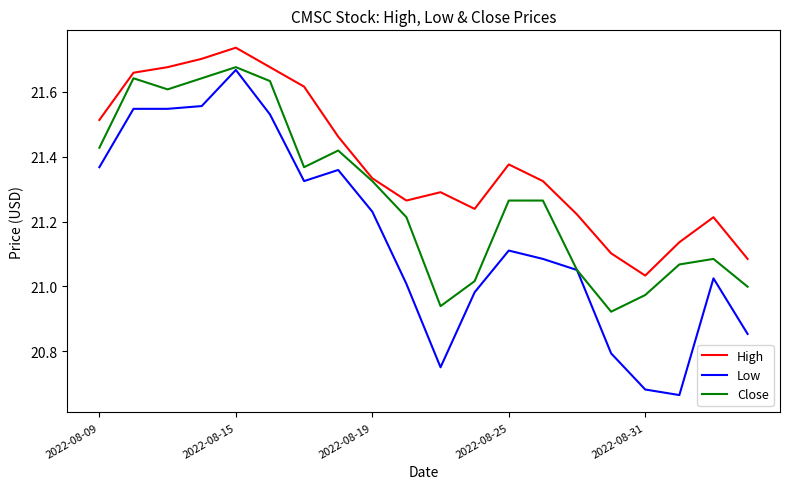

Which series has the largest total across all categories?

High